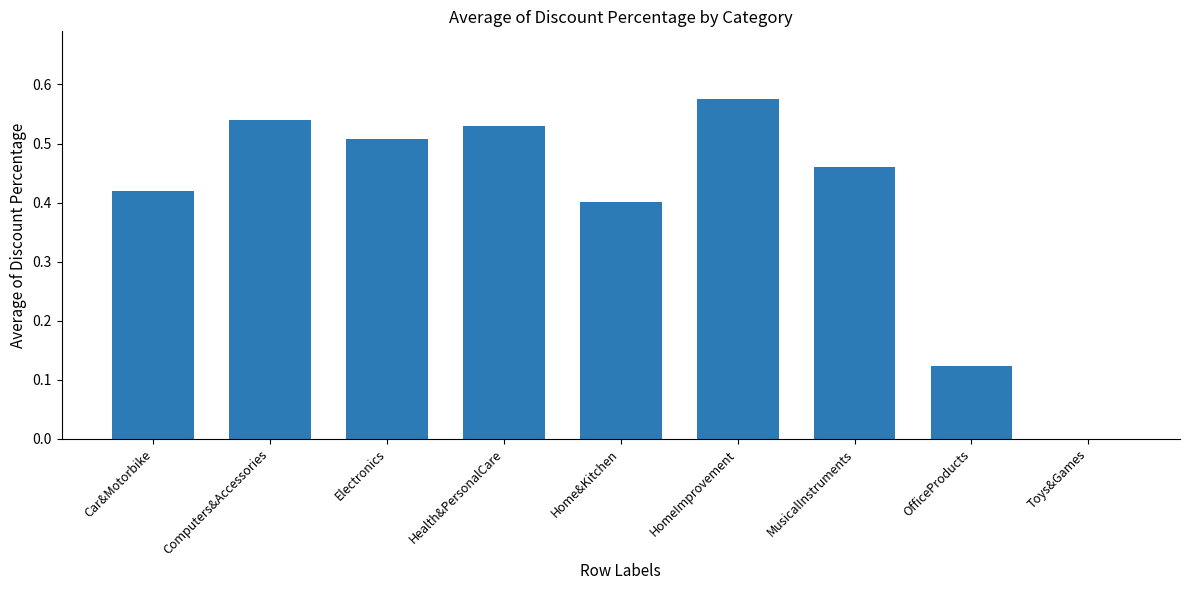

What is the sum of all values?

3.6